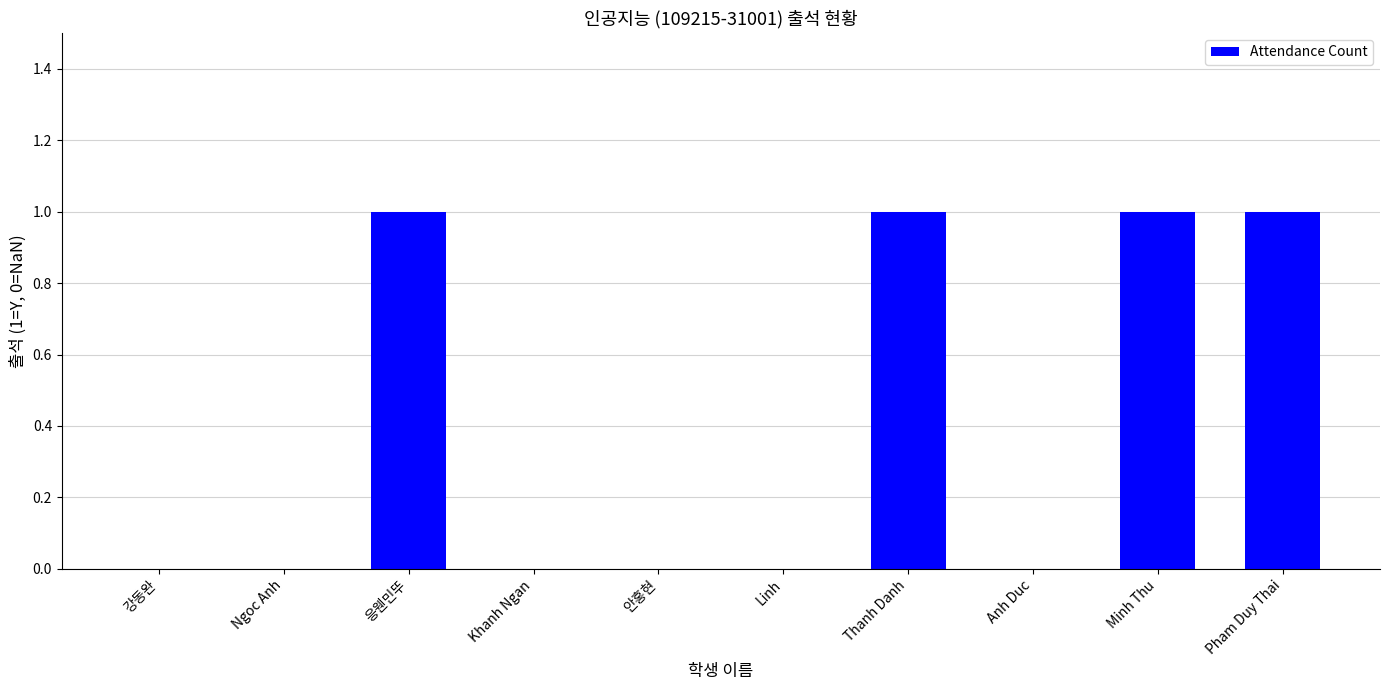

Reading left to right, transcribe all the data shown in this chart.

강동완=0	Ngoc Anh=0	응웬민뚜=1	Khanh Ngan=0	안홍현=0	Linh=0	Thanh Danh=1	Anh Duc=0	Minh Thu=1	Pham Duy Thai=1